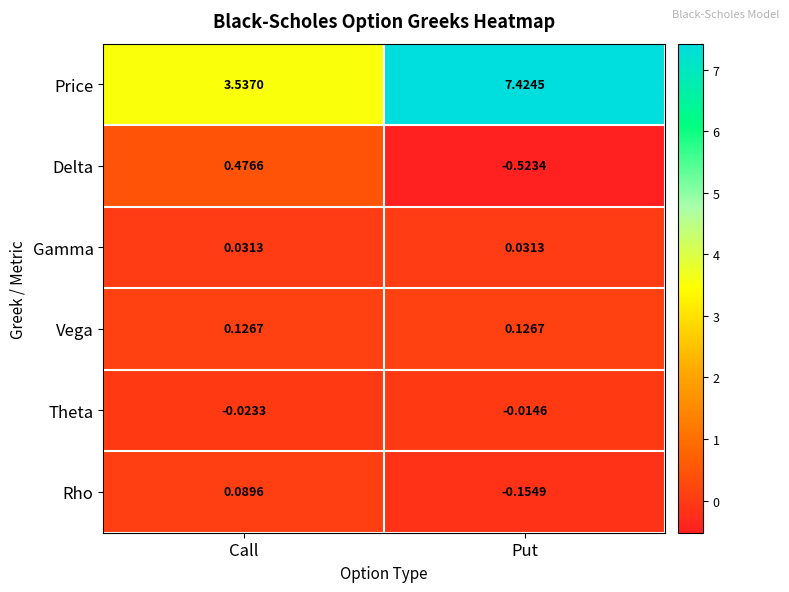

How many distinct data groups are displayed?

6